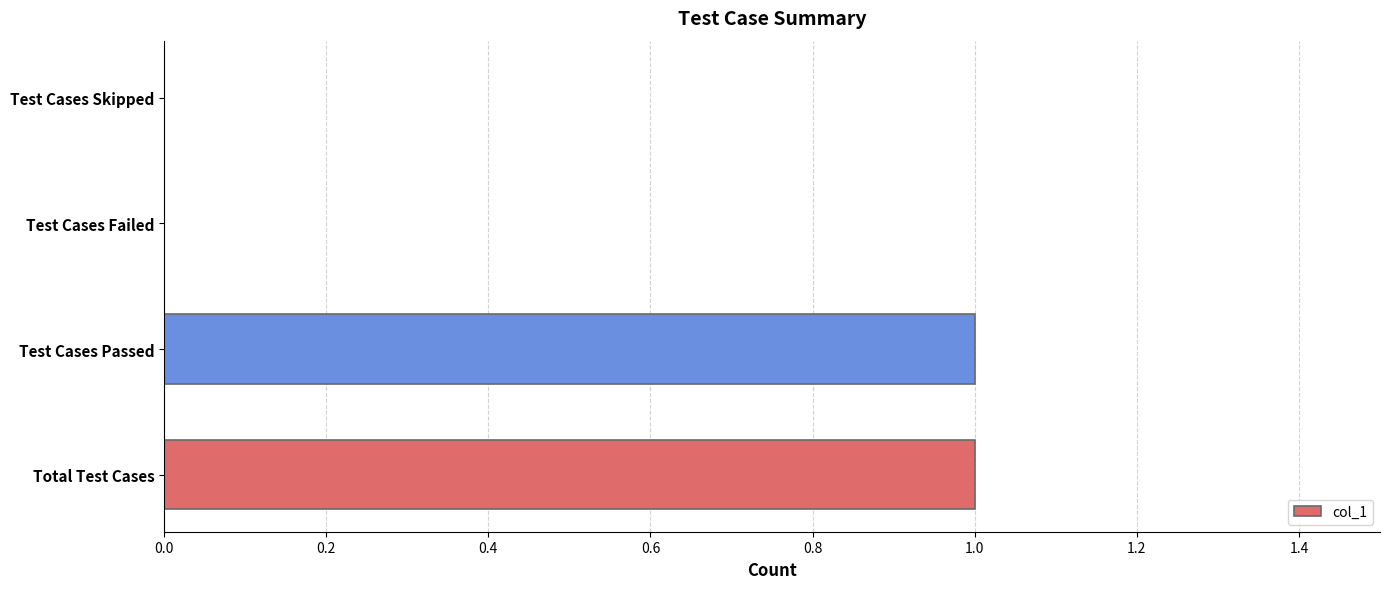

What is the sum of all values?

2